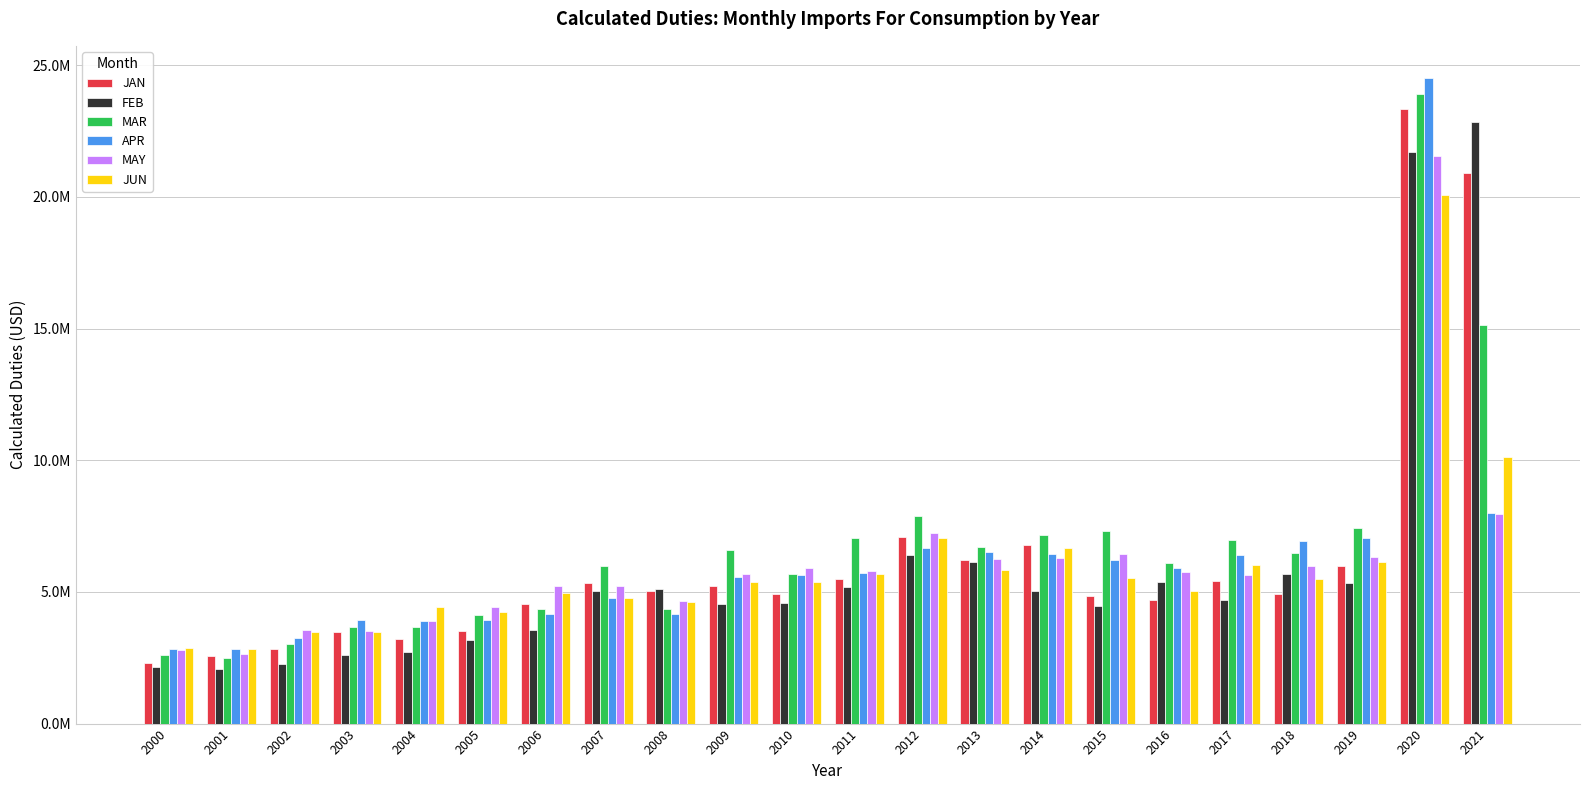

Reading left to right, transcribe all the data shown in this chart.

JAN: 2318085	2566584	2825318	3487561	3193506	3533281	4533463	5344338	5018241	5235858	4939224	5494725	7092891	6223156	6791385	4833642	4704452	5413734	4903706	5976850	23350008	20915948
FEB: 2149729	2074117	2245209	2587170	2708464	3168189	3543673	5021456	5114610	4549313	4591860	5188321	6404473	6152326	5050881	4467730	5374469	4686637	5689959	5332998	21716310	22841266
MAR: 2591564	2491424	3028283	3678612	3650487	4113939	4348094	5993576	4341815	6584741	5670366	7048609	7899168	6704093	7160281	7306358	6090115	6952209	6469384	7424349	23893277	15147973
APR: 2818446	2845843	3263417	3916841	3891376	3936601	4175413	4785115	4157348	5569628	5635155	5720544	6674386	6522832	6446557	6213733	5890910	6414718	6943163	7056376	24509303	7993399
MAY: 2794416	2656469	3569740	3524619	3882468	4412696	5211231	5207127	4656931	5674512	5894747	5775200	7232925	6258263	6275545	6451440	5767504	5656567	5985867	6323574	21564155	7965998
JUN: 2883527	2820474	3481317	3464461	4420484	4248430	4967482	4769286	4619199	5373133	5363081	5673033	7039404	5831653	6669302	5527276	5041506	6020274	5482585	6141565	20077618	10134446